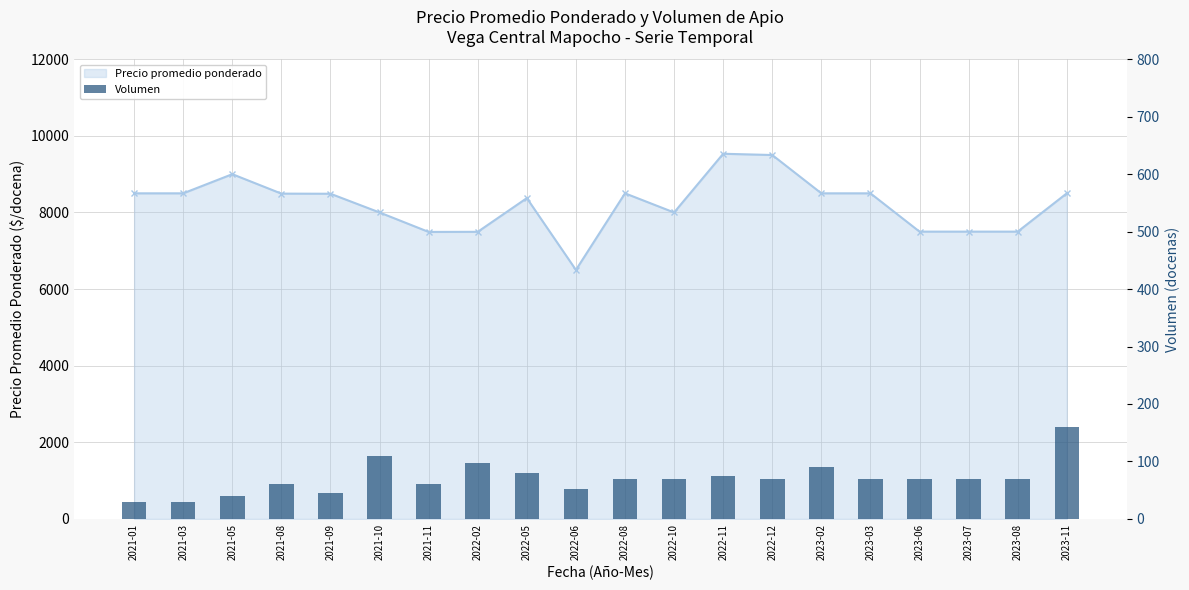

Rank the categories by value from highest to lowest.

2023-11, 2021-10, 2022-02, 2023-02, 2022-05, 2022-11, 2022-08, 2022-10, 2022-12, 2023-03, 2023-06, 2023-07, 2023-08, 2021-08, 2021-11, 2022-06, 2021-09, 2021-05, 2021-01, 2021-03